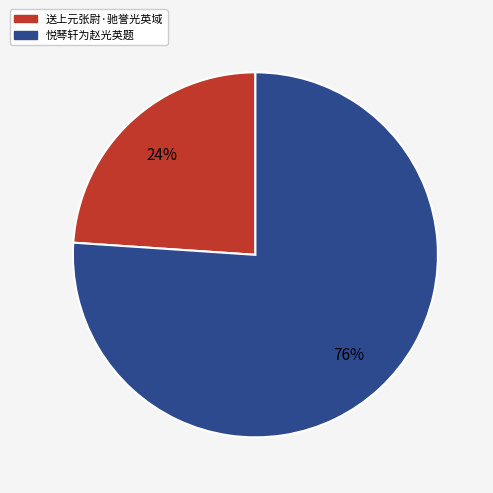

What is the majority slice?

悦琴轩为赵光英题